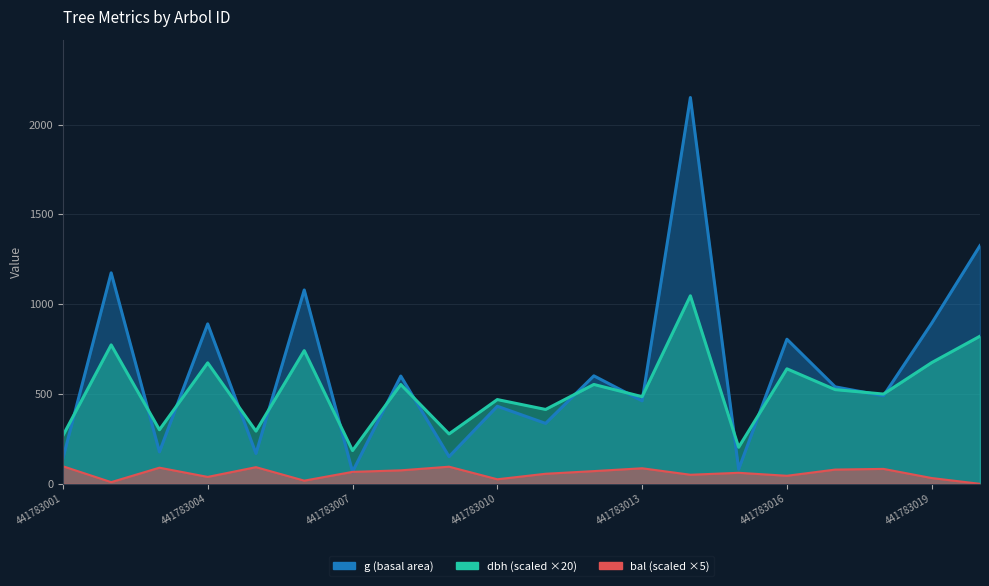

What are all the series names shown in the legend?

dbh, g, bal